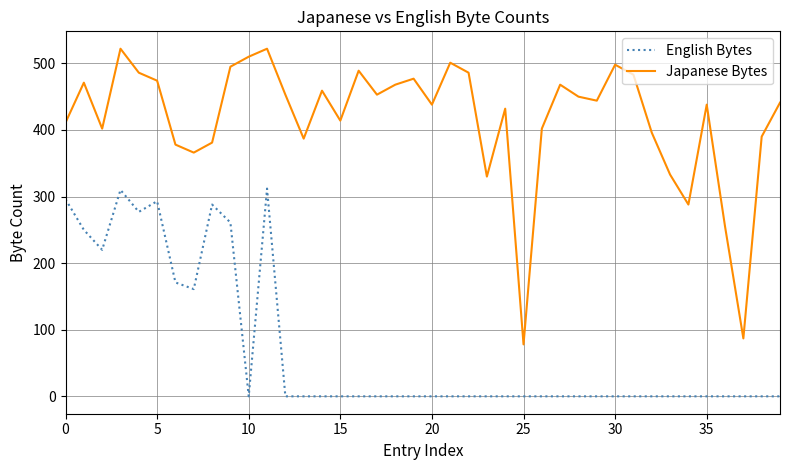

True or false: English Bytes and Japanese Bytes intersect in this chart.

False